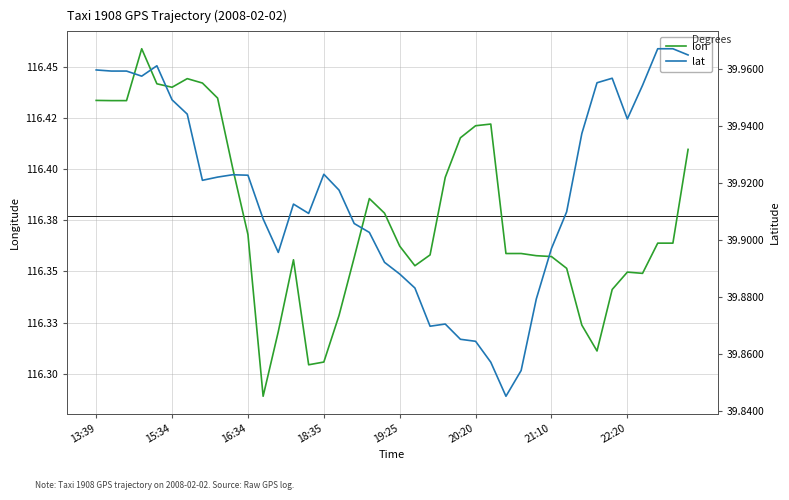

True or false: lon has a value of 116.4 at 15:34.

True